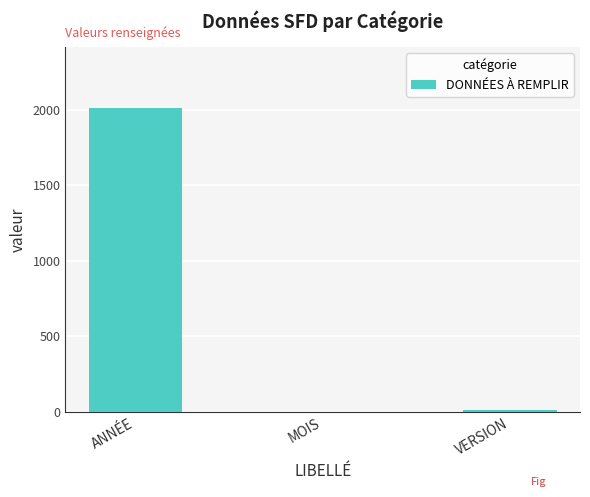

How many series are shown in this chart?

1